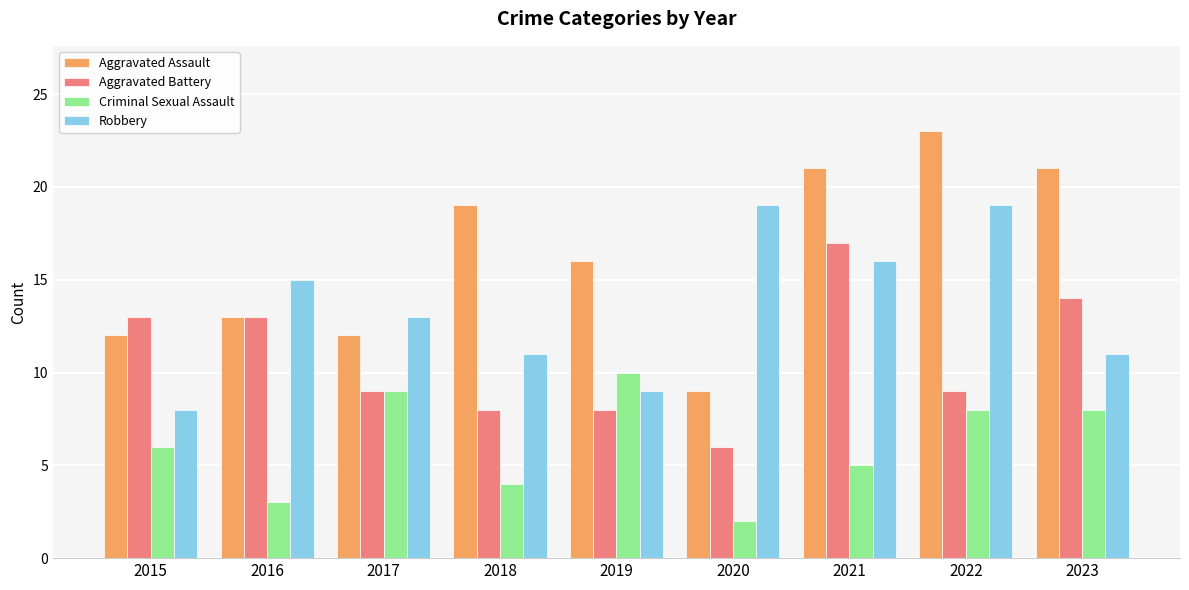

Which series has the largest total across all categories?

Aggravated Assault